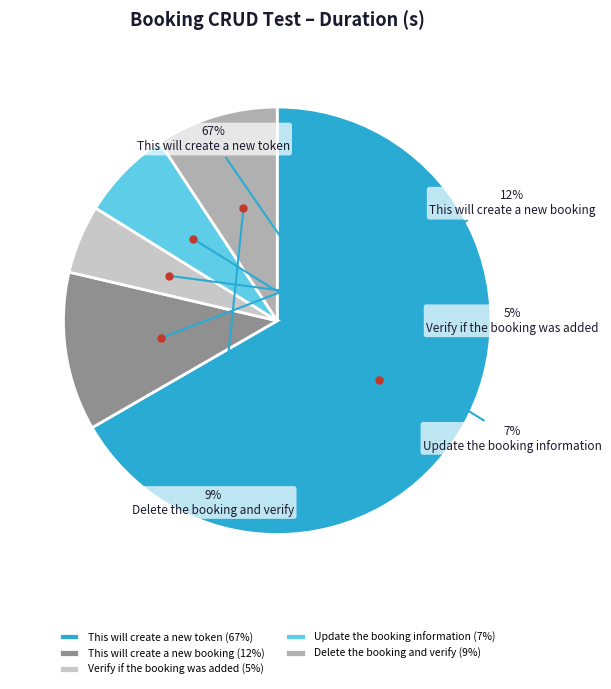

What is the majority slice?

This will create a new token